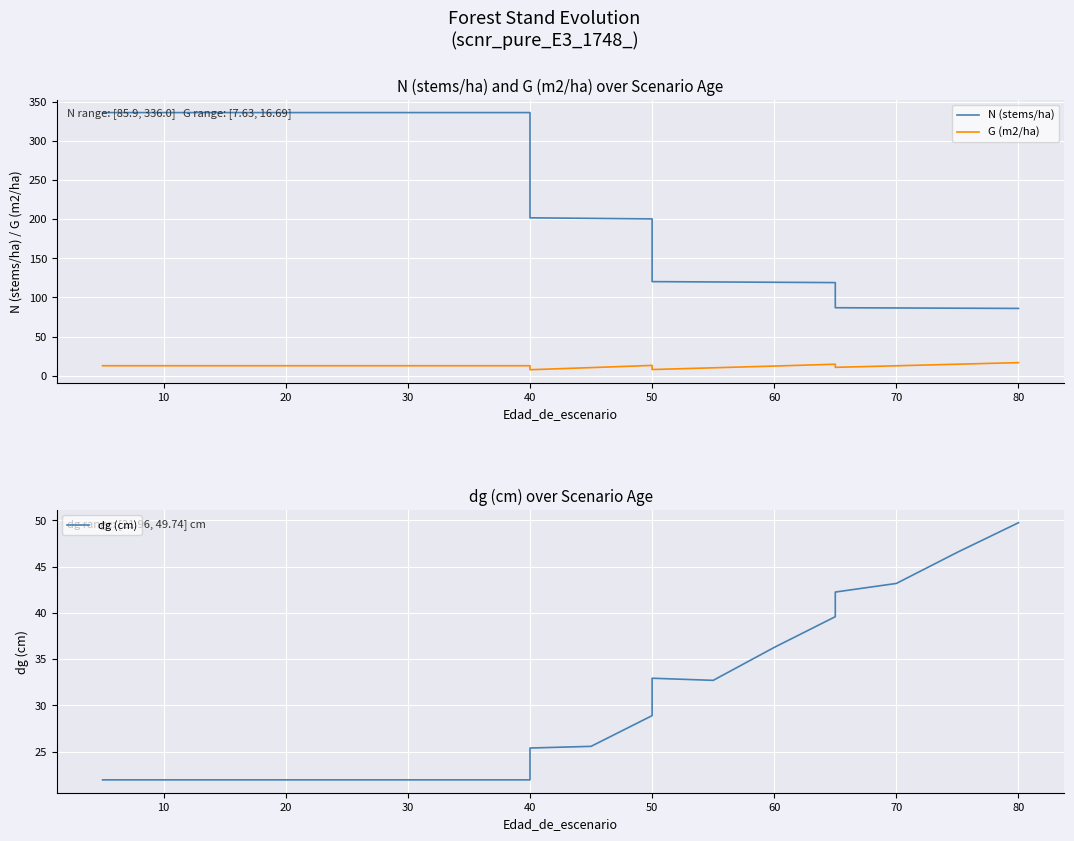

What is the difference between the maximum and minimum values in the N (stems/ha) series?

250.1